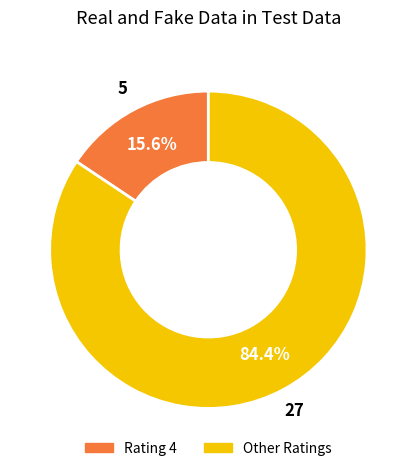

Does any single category account for the majority?

Yes